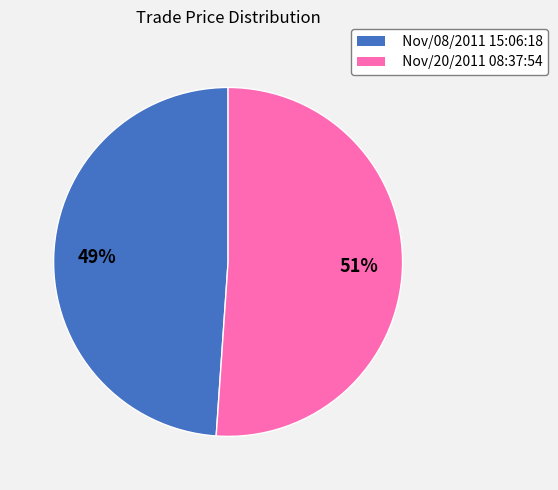

To the nearest percent, what is the difference between the Nov/20/2011 08:37:54 and Nov/08/2011 15:06:18 slice percentages?

2%